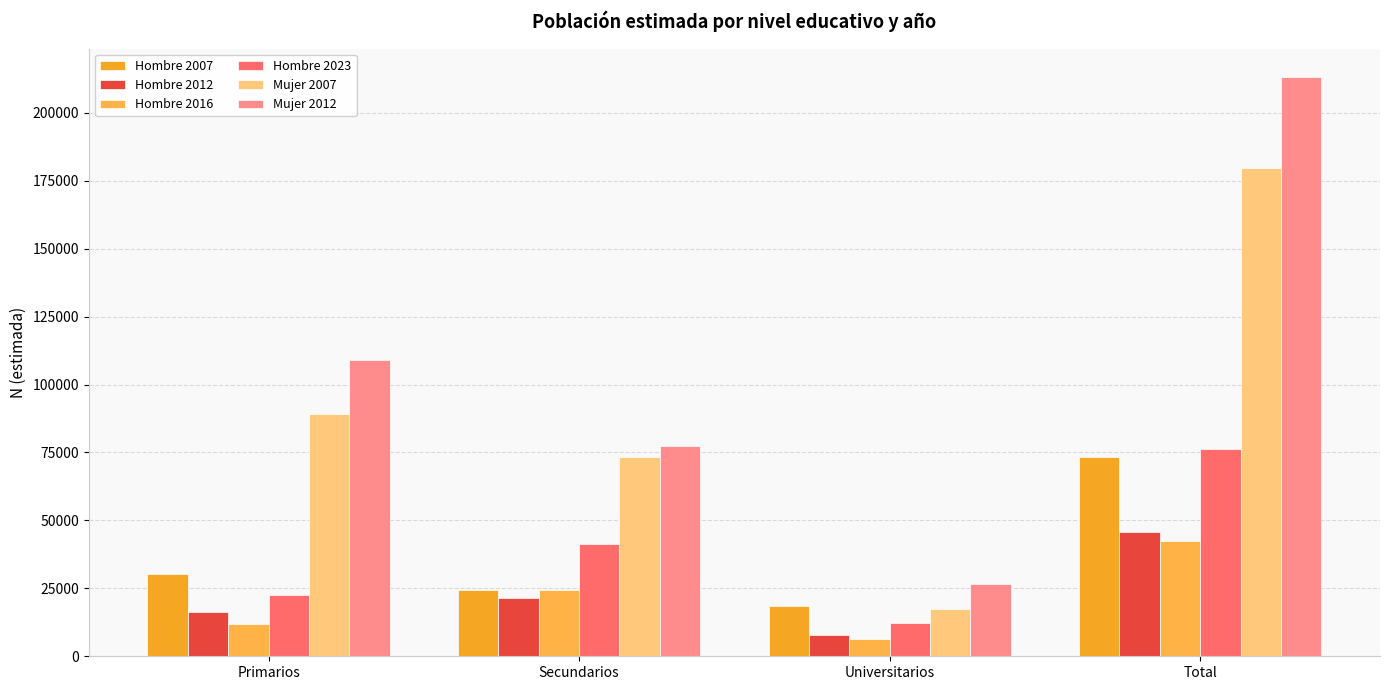

Which category has the highest value across all series?

Total